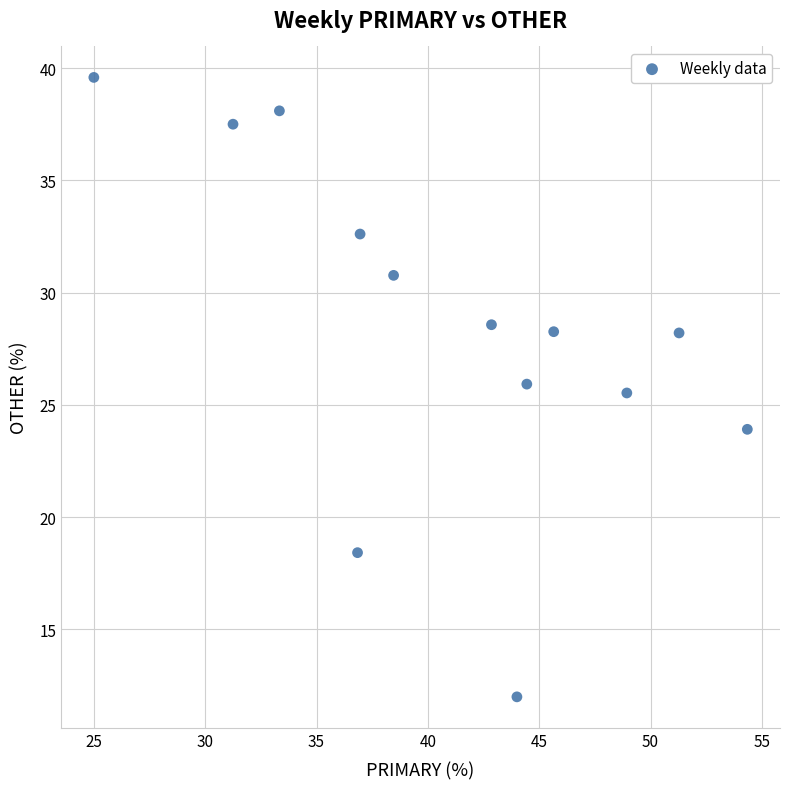

What Y value in the scatter plot is closest to 25?

25.5